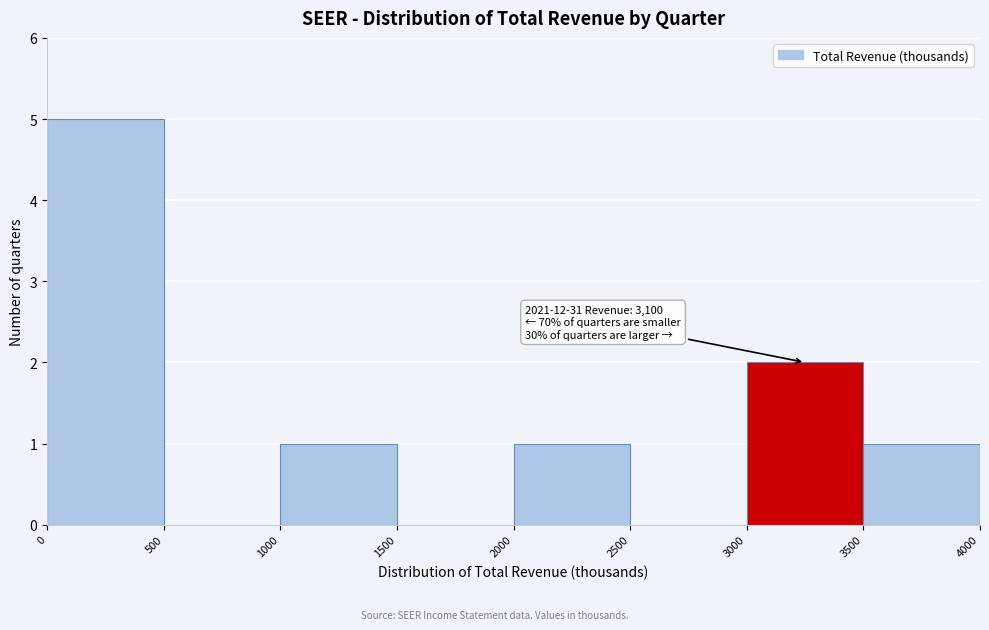

Over which range of the x-axis is the bar tallest?

0 to 500